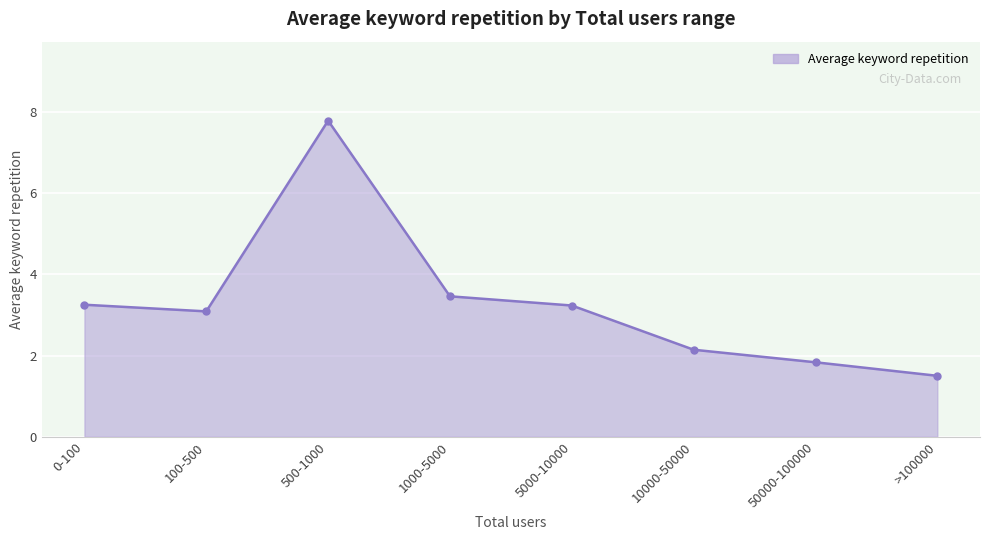

What is the maximum value shown in the chart?

7.8